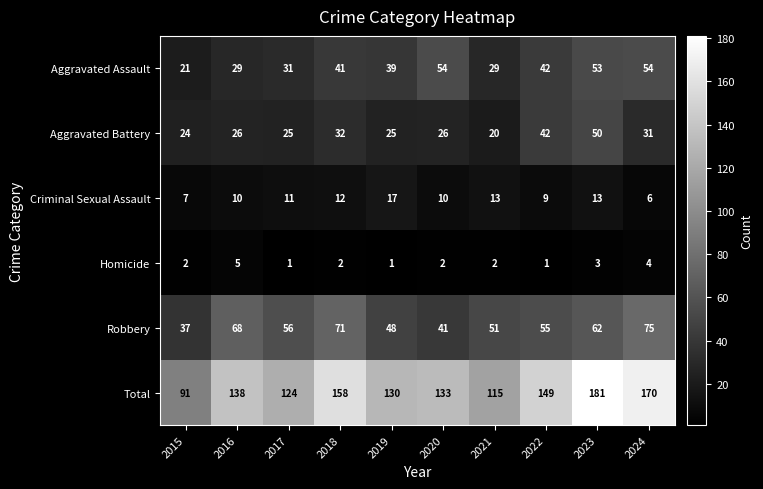

What is the difference between the highest and lowest values at 2021?

113